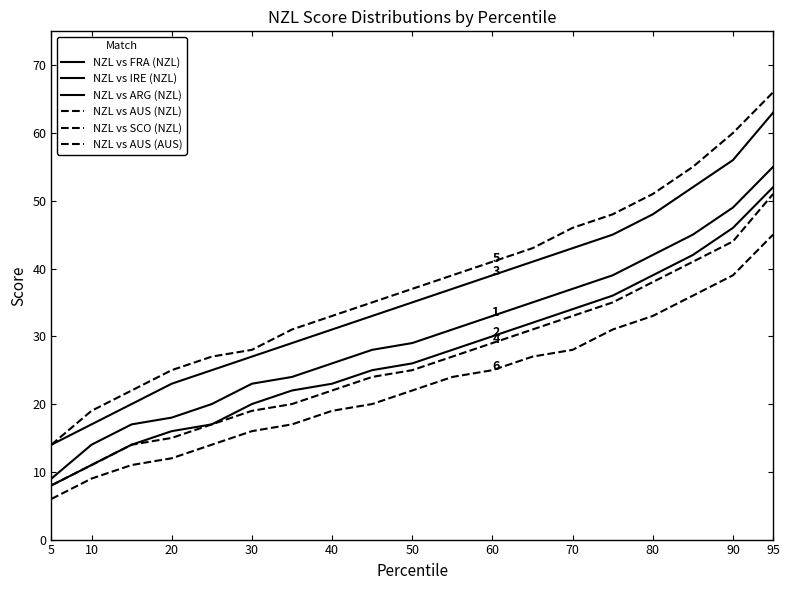

Does the chart display data point markers on the line(s)?

No